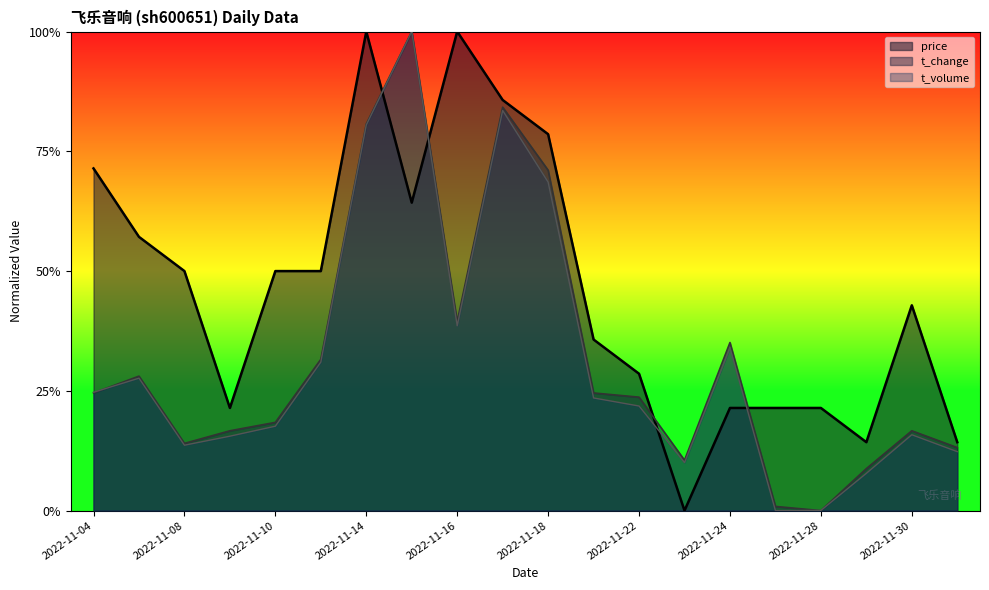

What is the value of the t_change point at the 5th from the left?

0.2